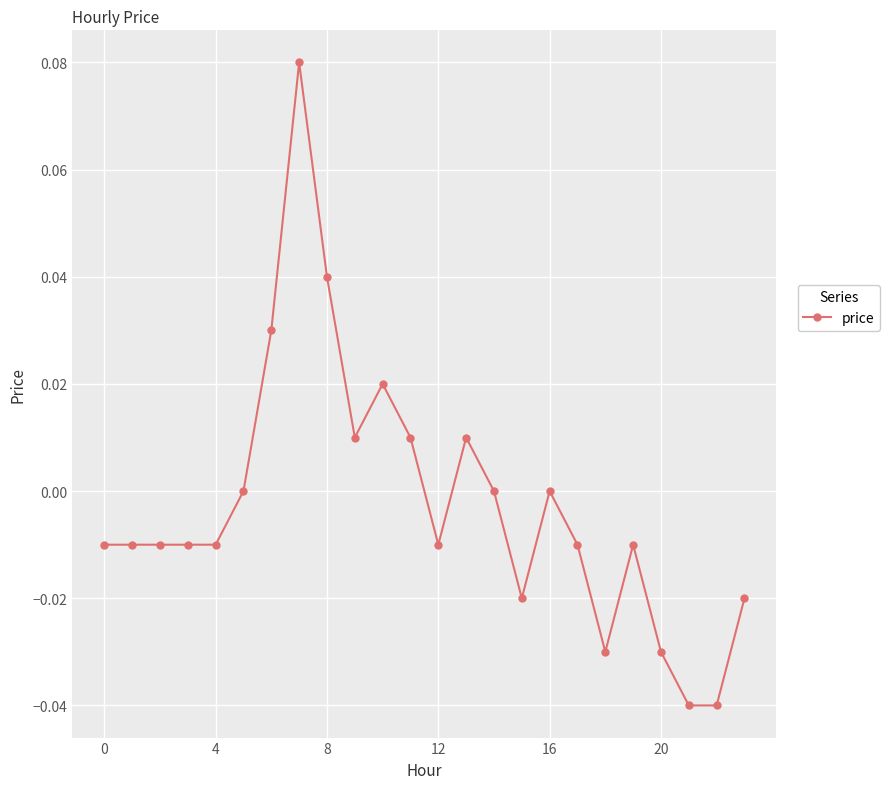

Count the number of categories in the chart.

24